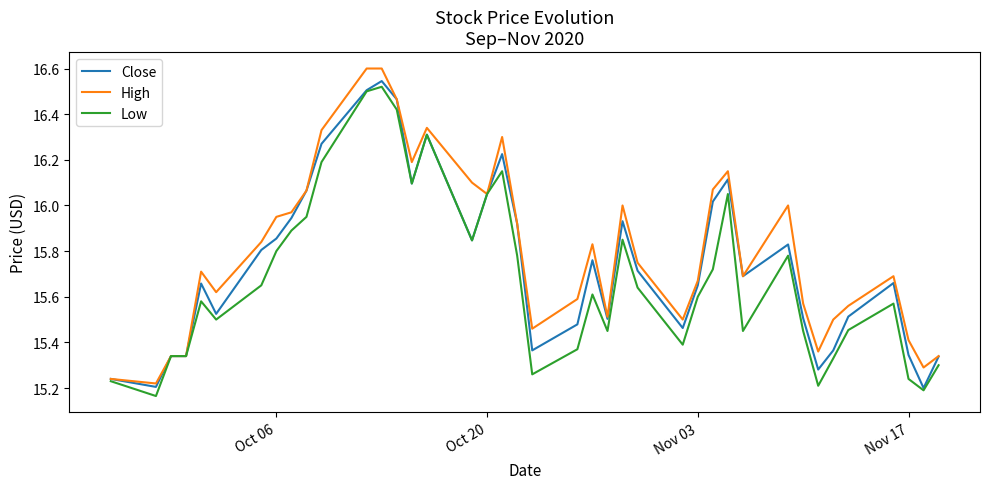

Which series has the largest range (max minus min)?

High